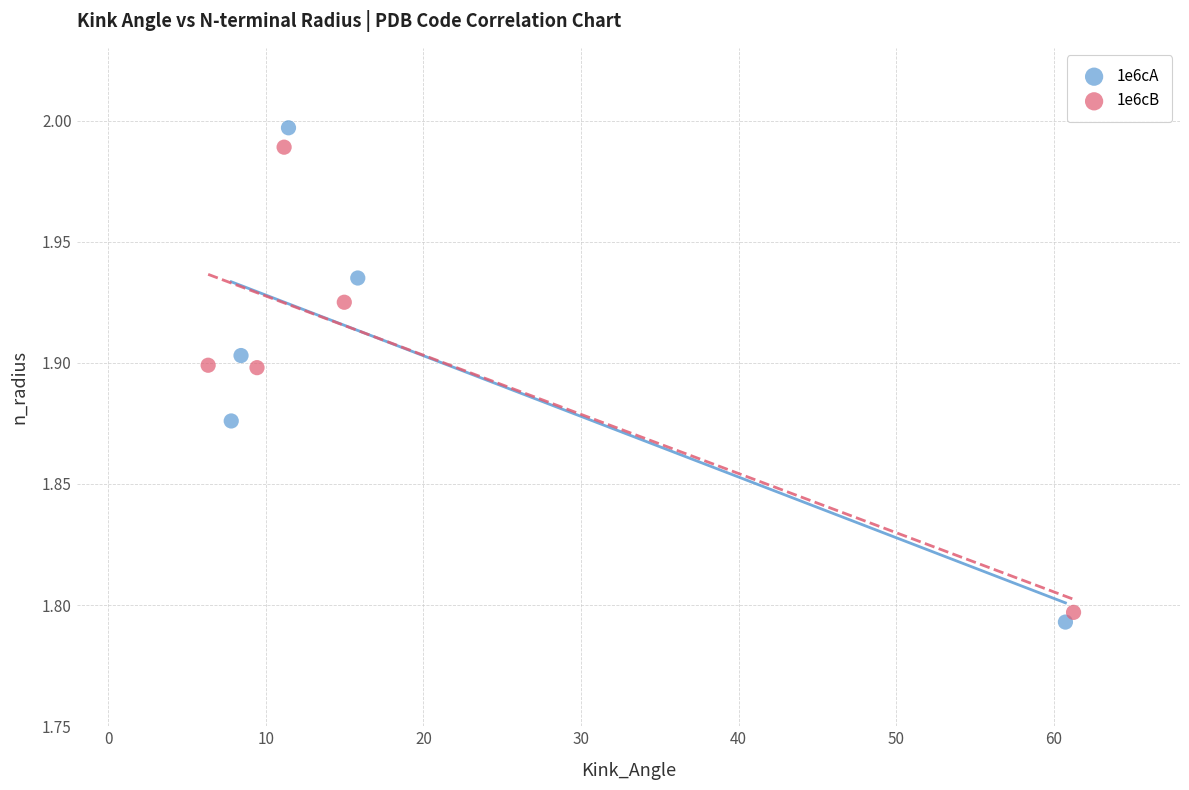

Which series has the largest Y range (max minus min)?

1e6cA